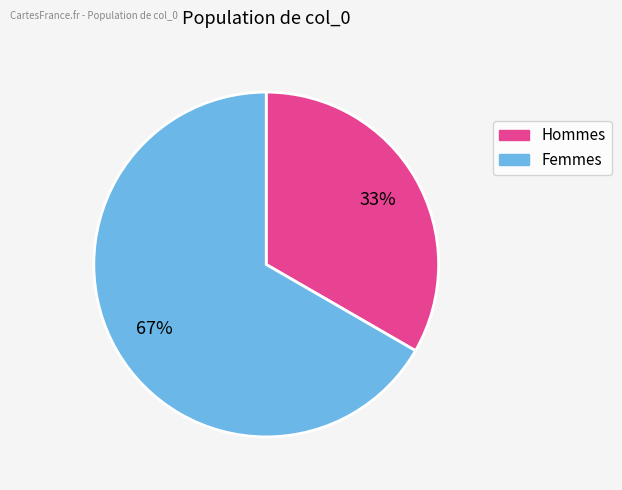

Count the number of slices in the pie.

2